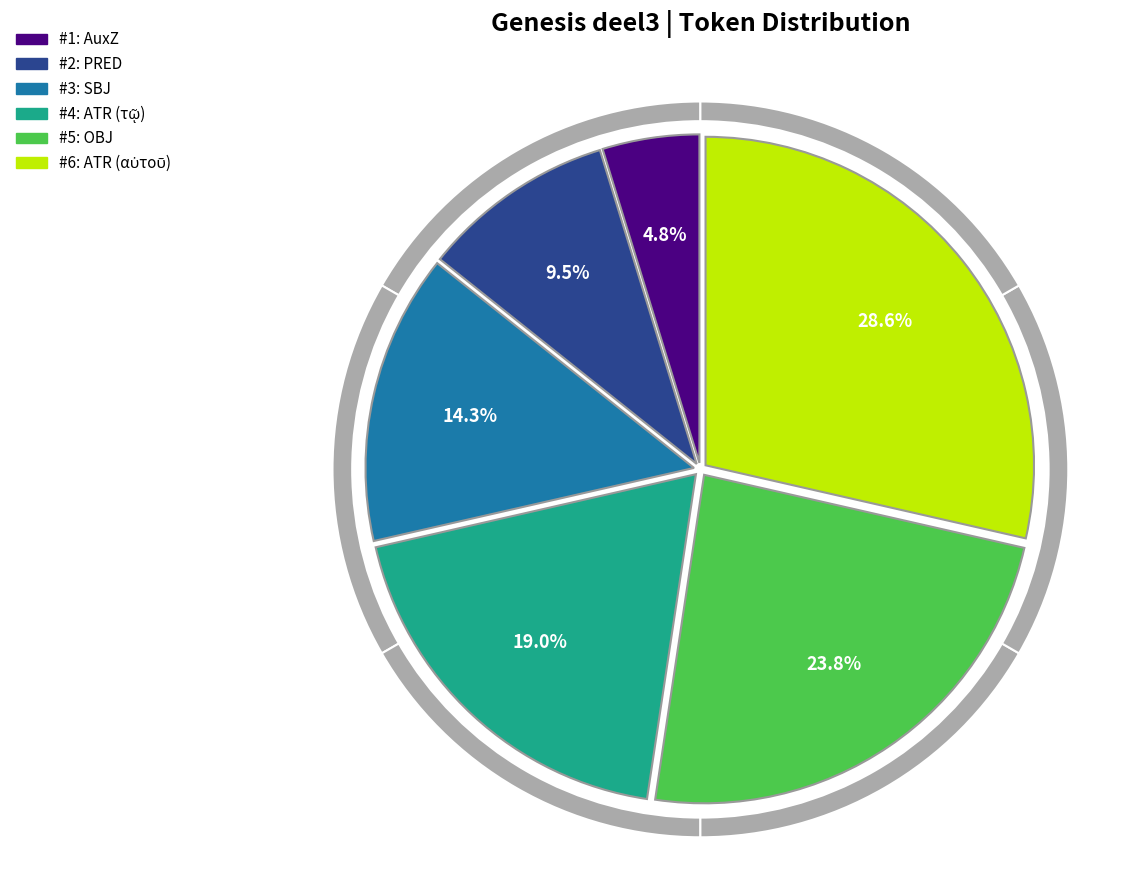

What is the ratio of the value at OBJ to the value at ATR (τῷ)?

1.2